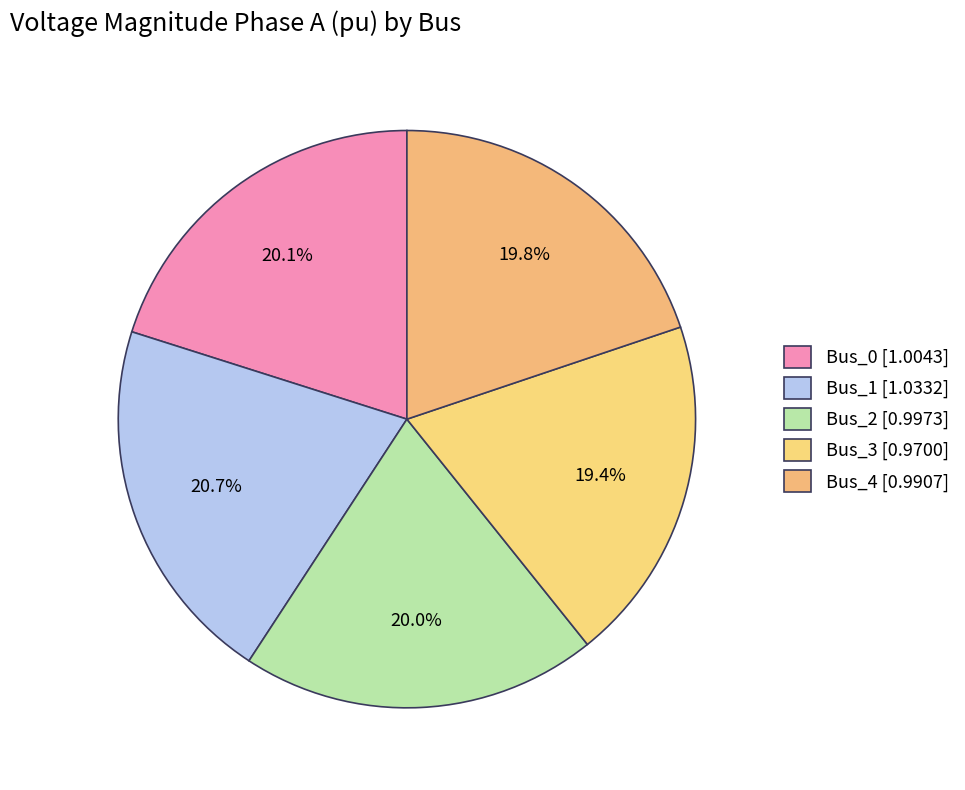

How many slices are in this pie chart?

5